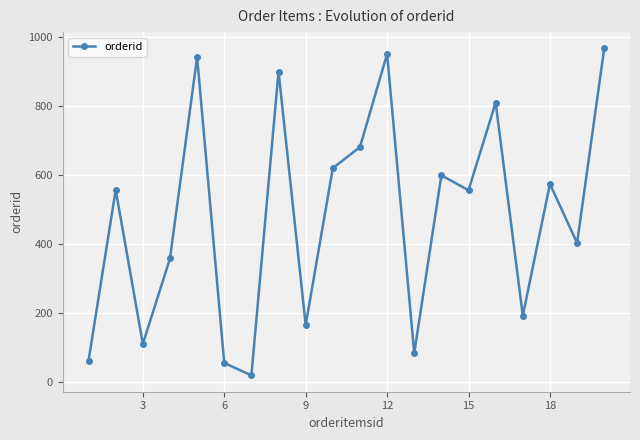

How many points are higher than both their immediate neighbors (excluding endpoints)?

7